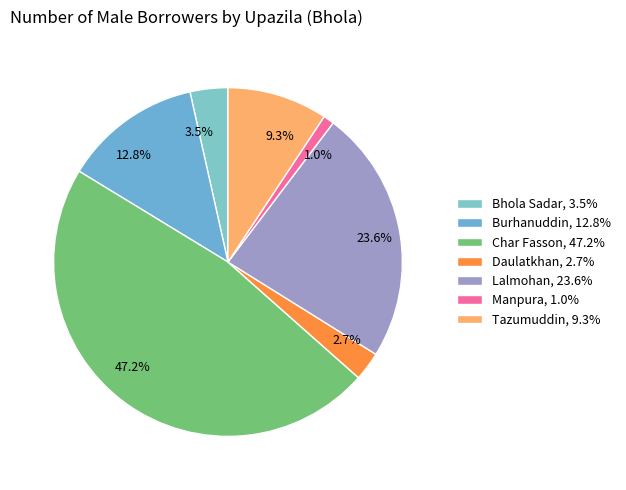

Which slice is the smallest?

Manpura